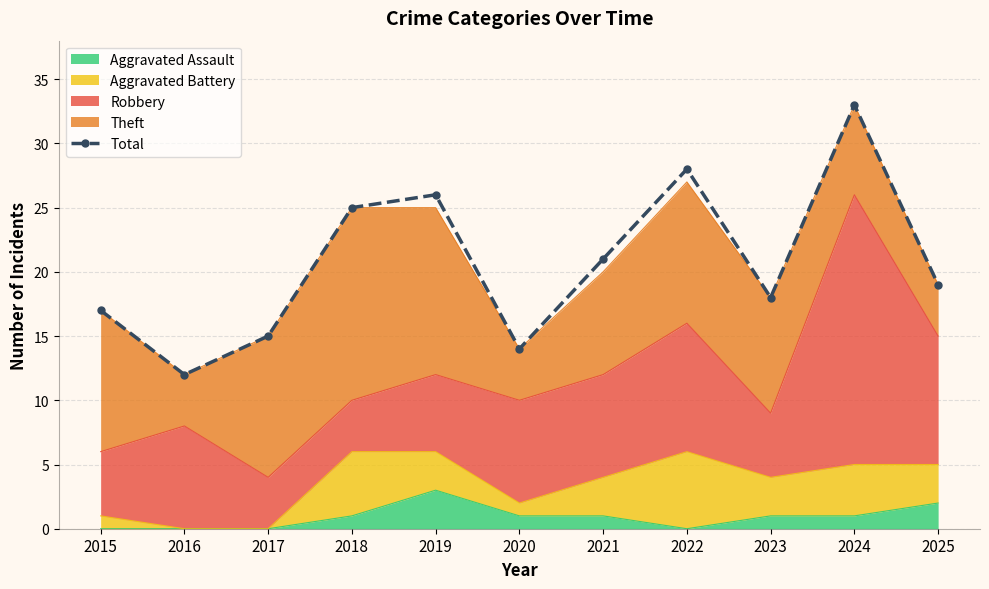

Reading left to right, extract all data points from this chart.

17	12	15	25	26	14	21	28	18	33	19